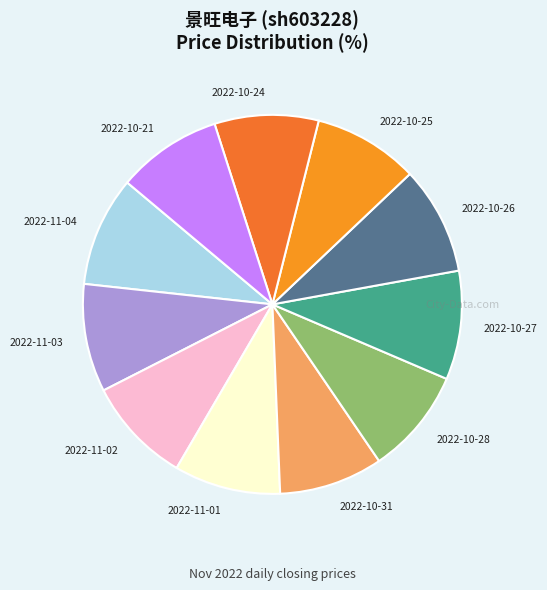

Does 2022-10-21 represent more than half of the total?

No